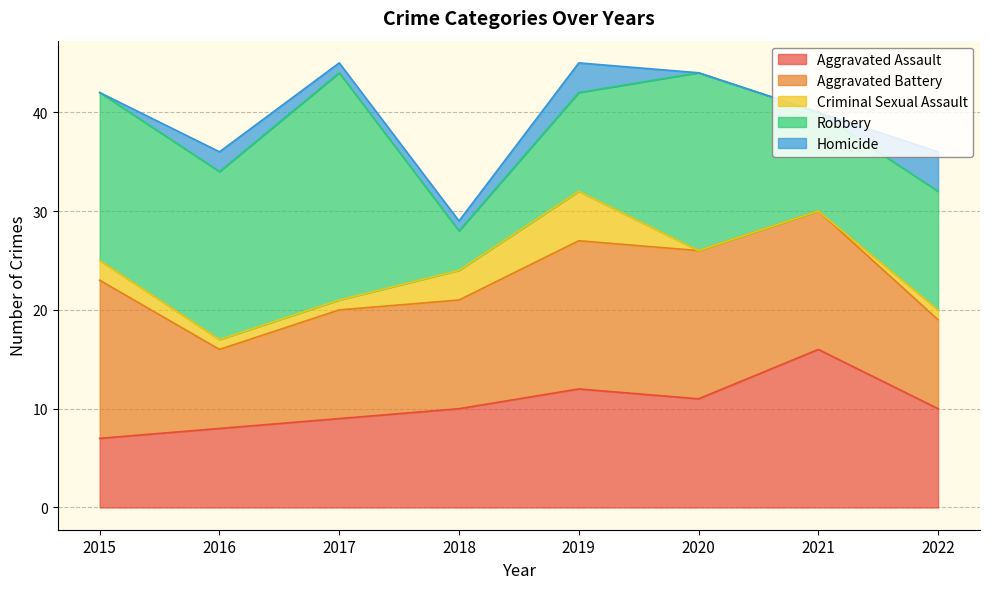

How many lines are shown in the chart?

5